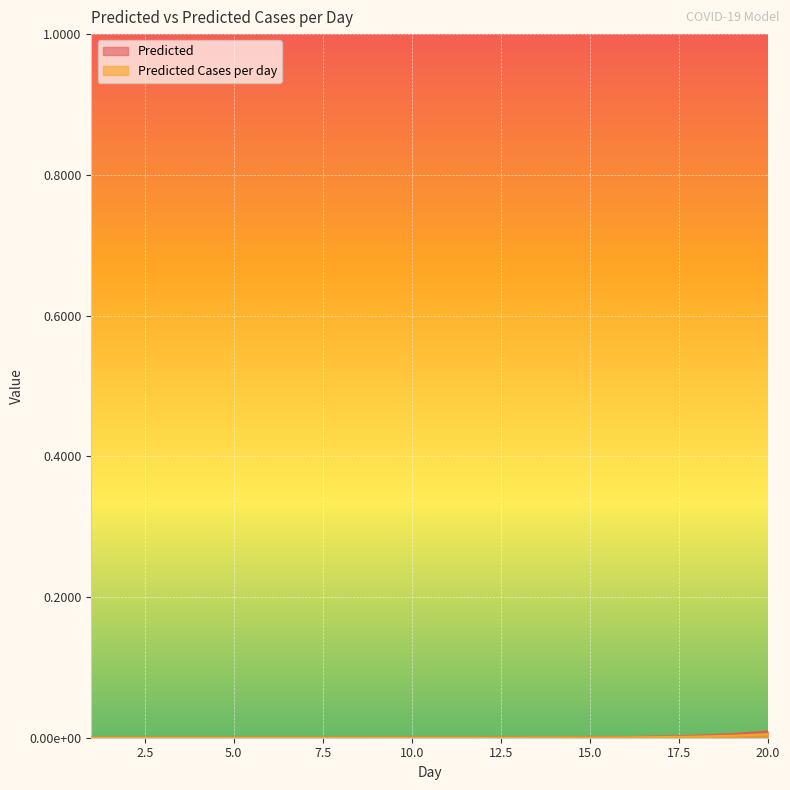

At which category is the sum across all series the highest?

20